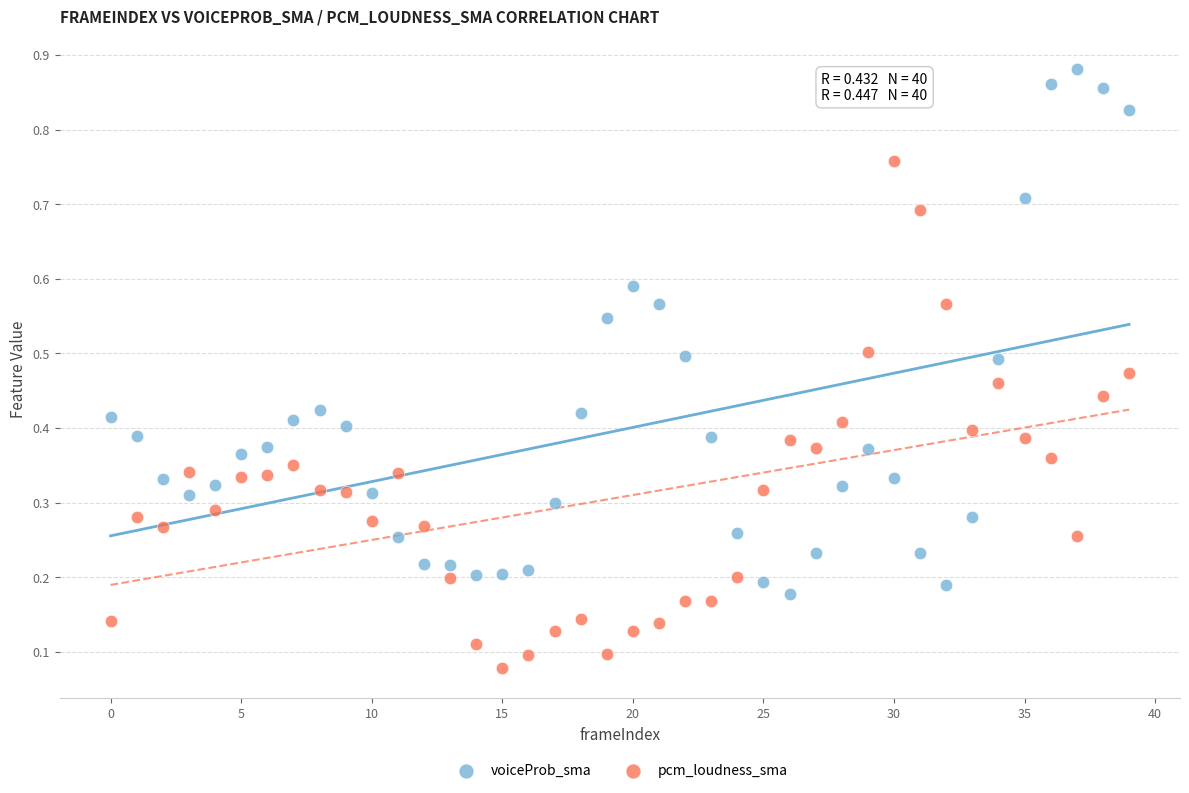

Which series contains the highest Y value?

voiceProb_sma